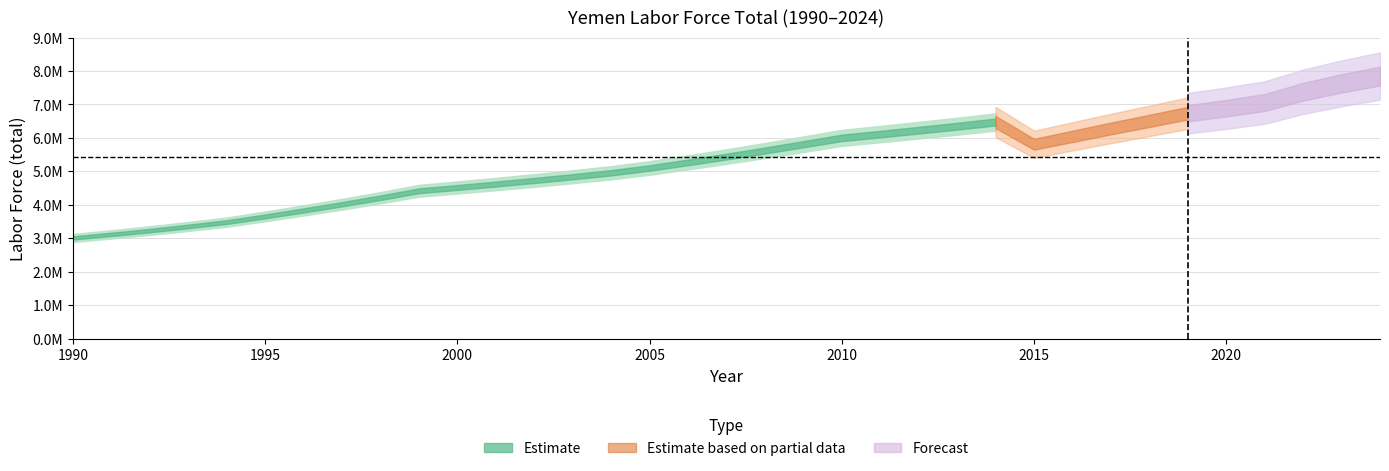

Which label corresponds to the largest value in the chart?

2024